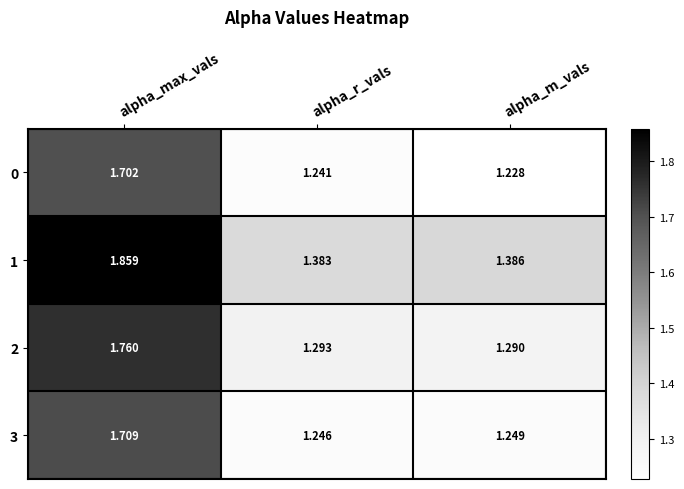

Which category has the highest value across all series?

alpha_max_vals